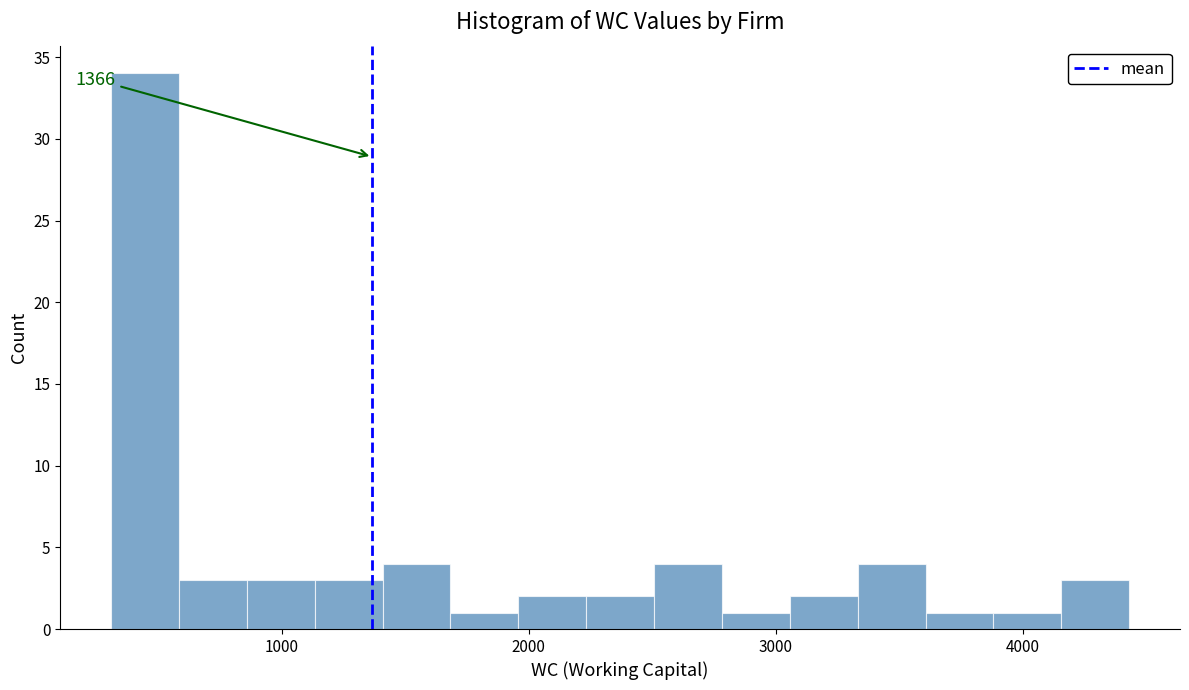

Read against the x-axis, roughly where is the centre of the tallest bar?

400